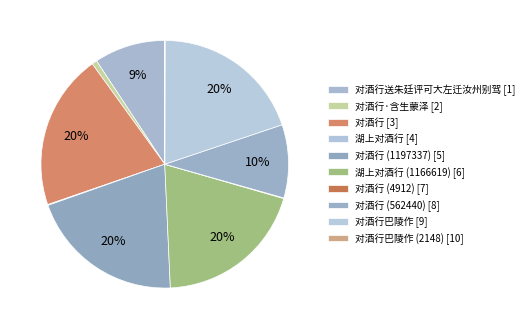

Rank the categories by value from lowest to highest.

对酒行巴陵作 (2148), 对酒行 (4912), 湖上对酒行, 对酒行·含生蒙泽, 对酒行送朱廷评可大左迁汝州别驾, 对酒行 (562440), 对酒行巴陵作, 湖上对酒行 (1166619), 对酒行 (1197337), 对酒行